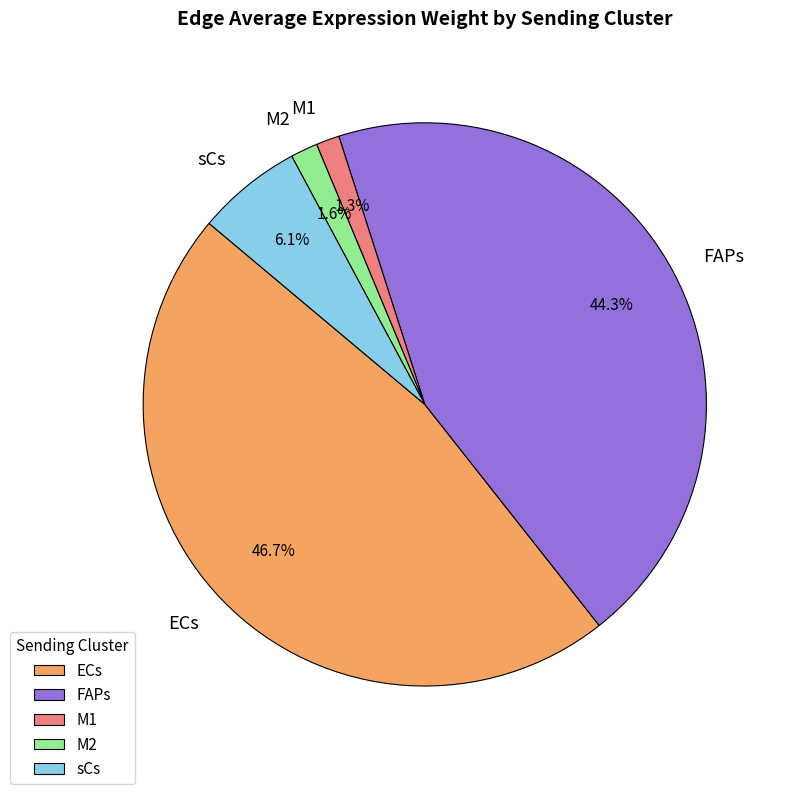

Between FAPs and M2, which is larger?

FAPs